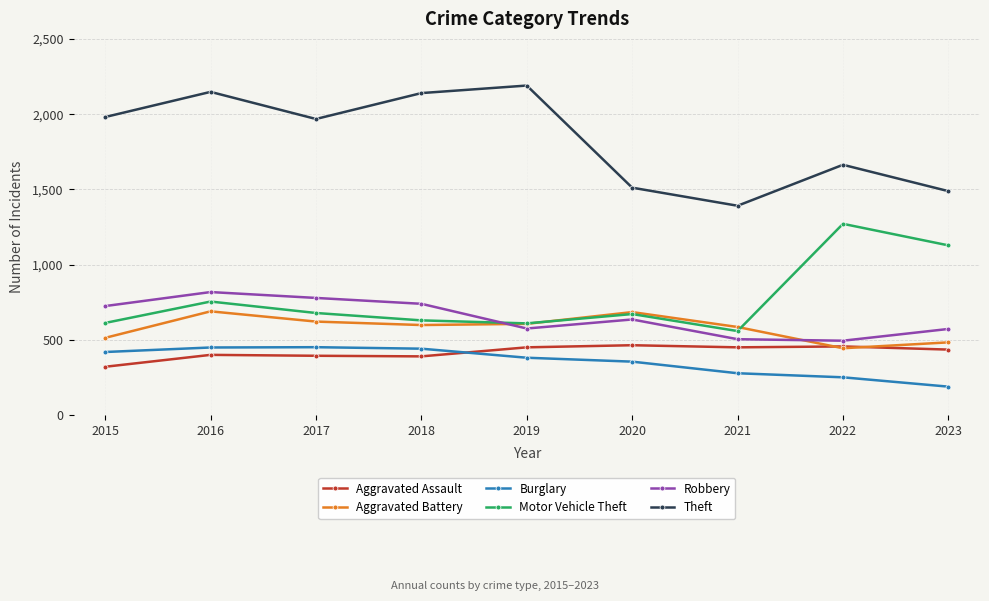

True or false: Theft and Aggravated Assault intersect in this chart.

False